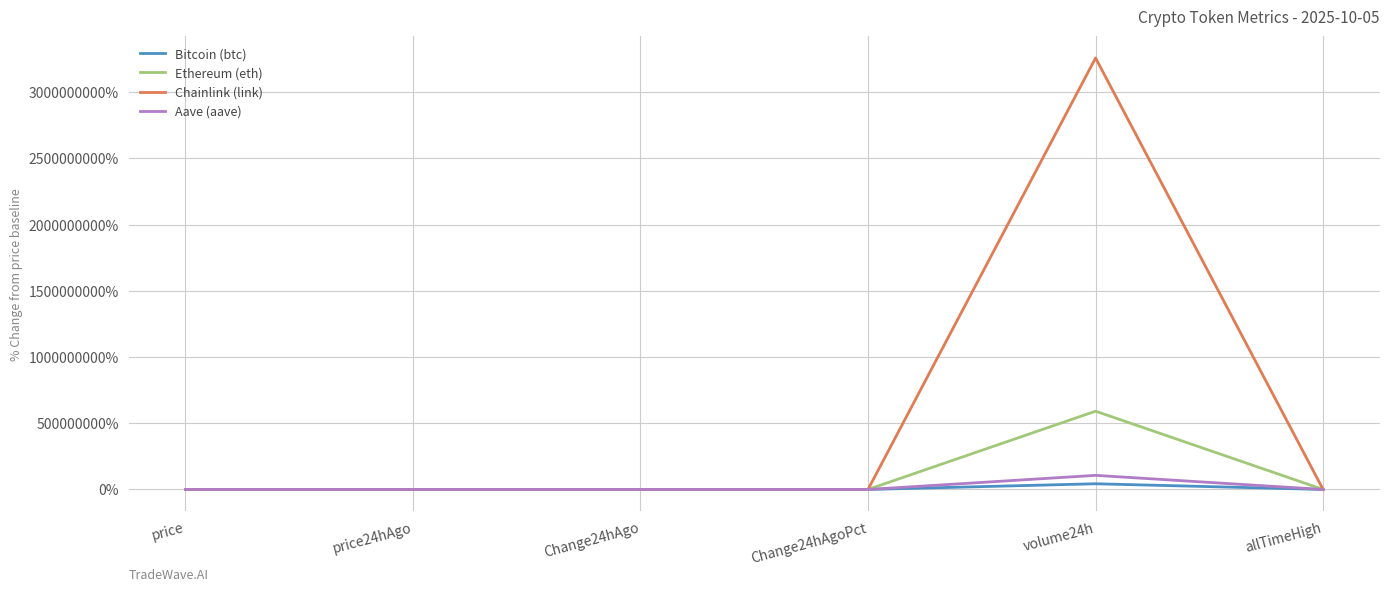

Is the value of Chainlink (link) at volume24h greater than the value of Aave (aave) at Change24hAgoPct?

Yes